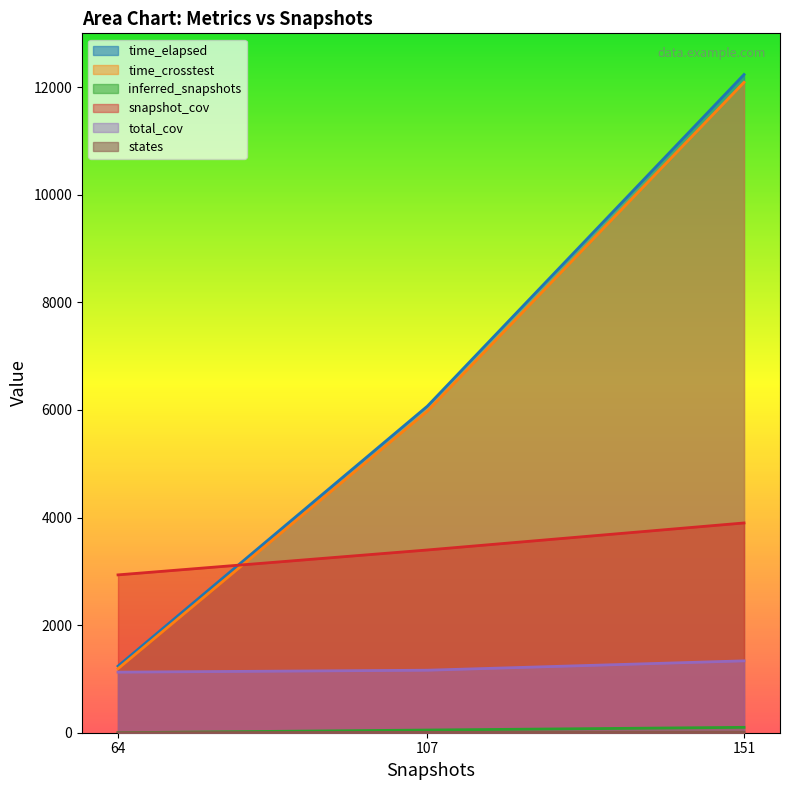

What is the sum of the inferred_snapshots values at 151 and 107?

150.0